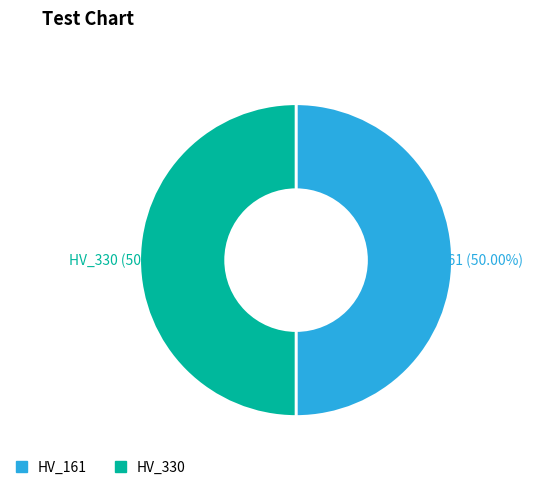

Count the number of slices in the pie.

2